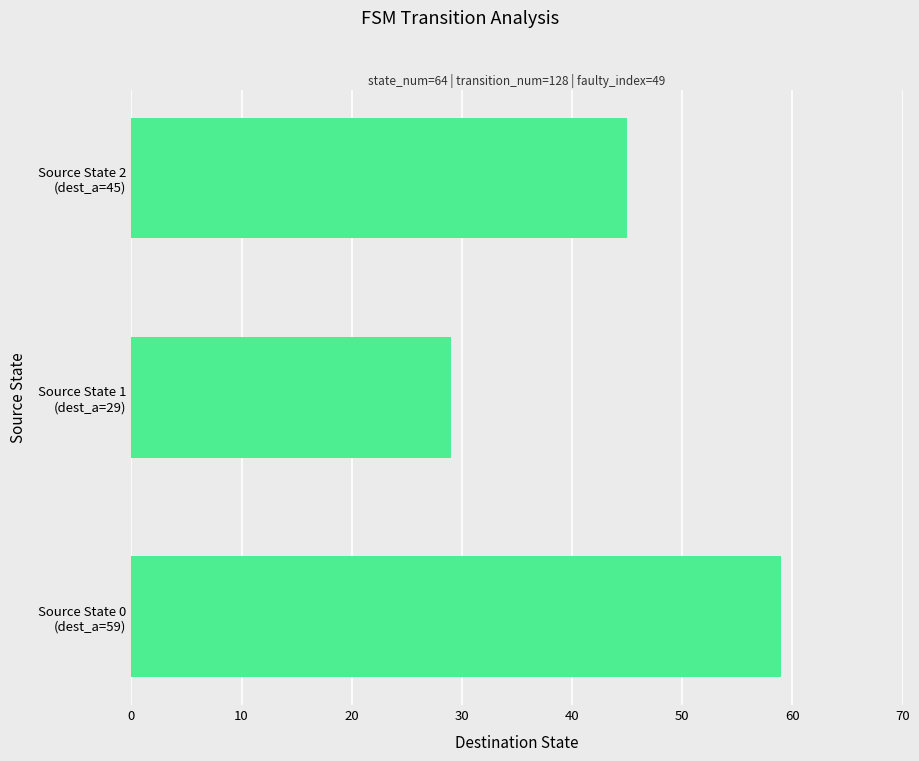

What is the minimum value shown in the chart?

29